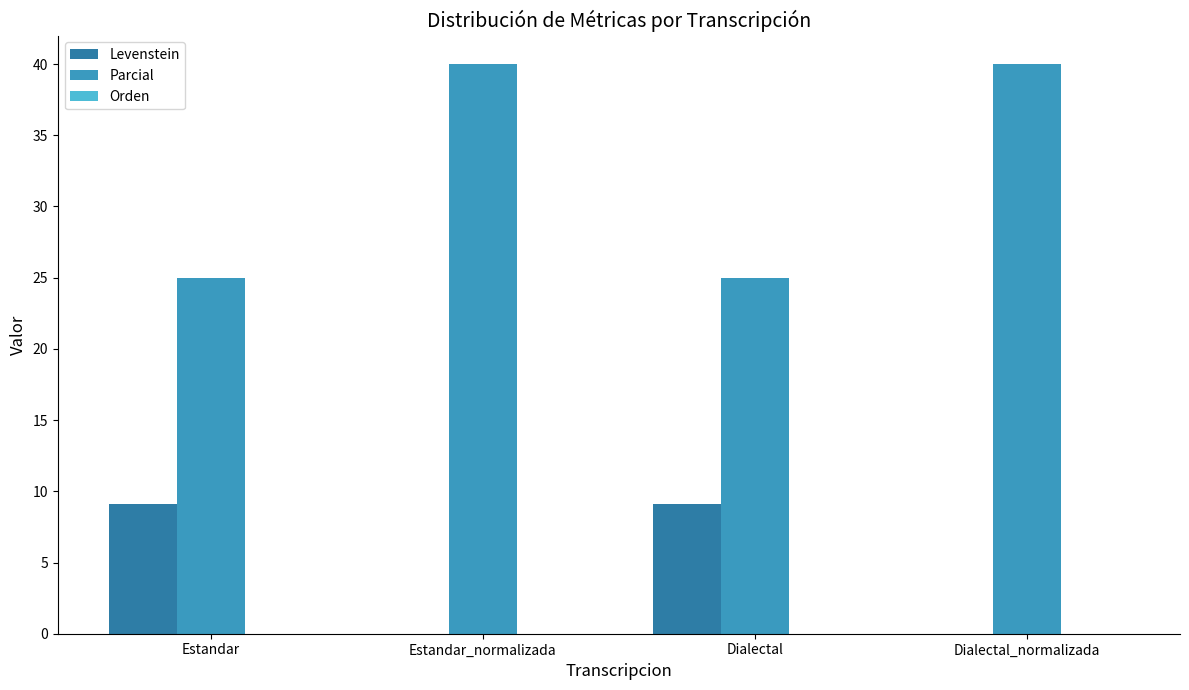

Between Estandar and Dialectal_normalizada, which series saw the biggest shift?

Parcial